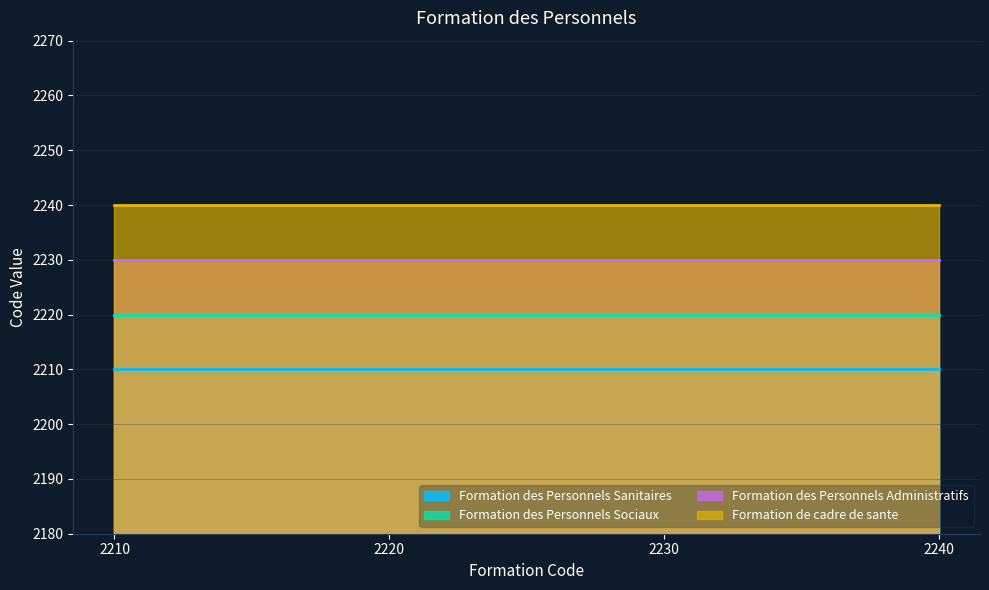

Is the value of Formation de cadre de sante at 2230 greater than the value of Formation des Personnels Sociaux at 2220?

Yes